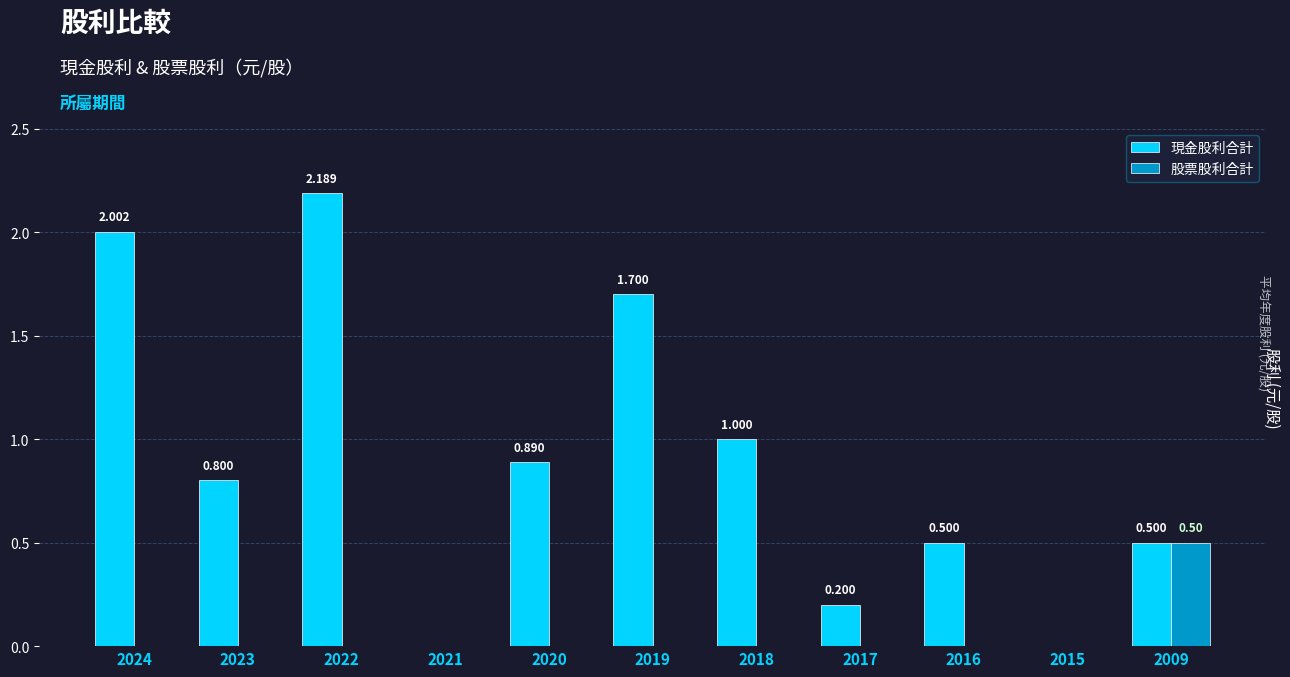

Reading left to right, list all the values displayed in this chart.

現金股利合計: 2.0	0.8	2.2	0.0	0.9	1.7	1.0	0.2	0.5	0.0	0.5
股票股利合計: 0.0	0.0	0.0	0.0	0.0	0.0	0.0	0.0	0.0	0.0	0.5